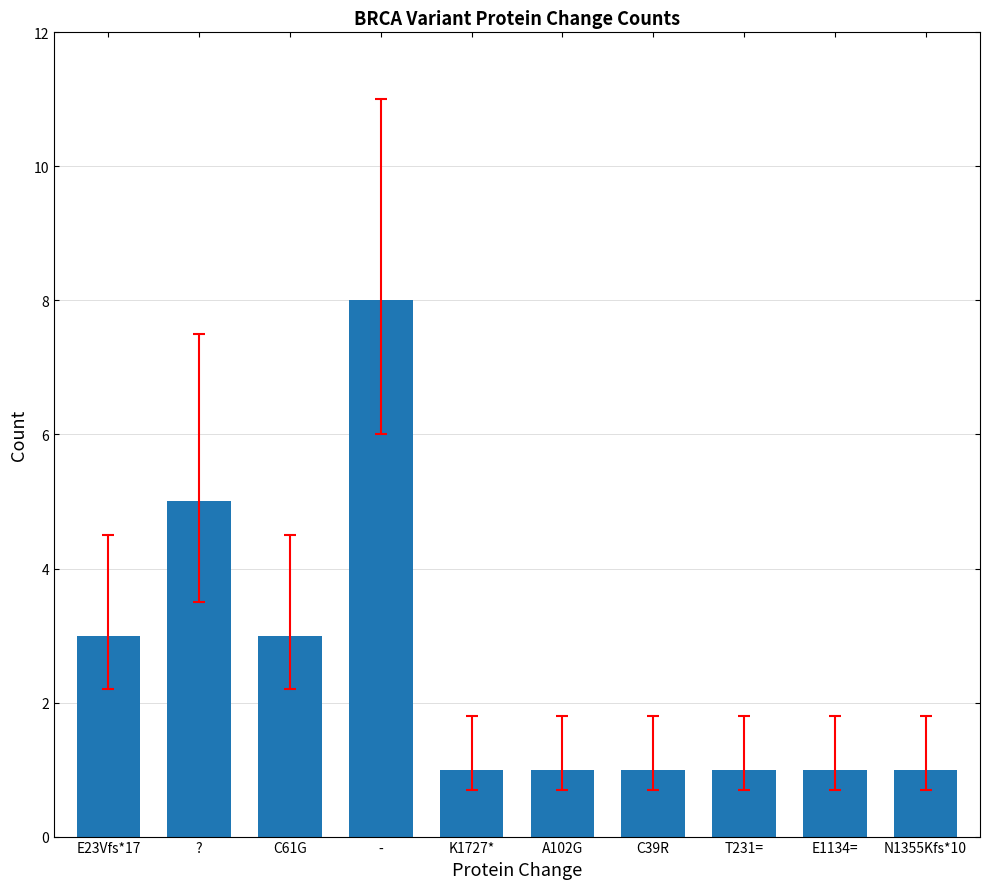

Which category has the highest value across all series?

-